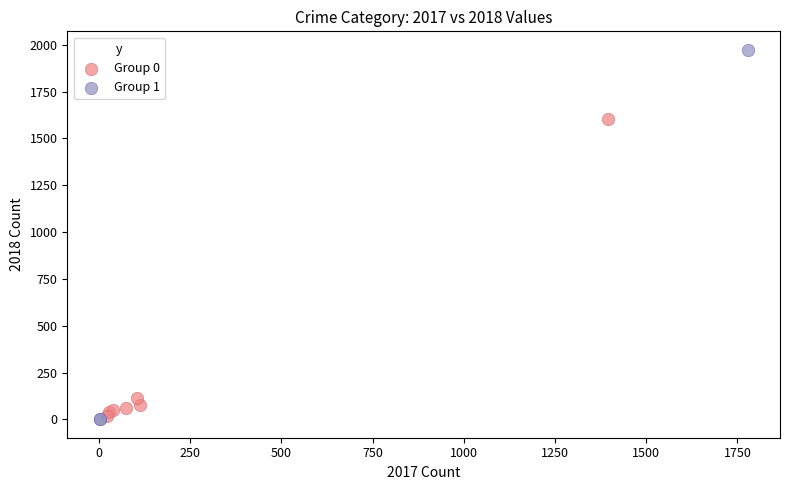

Which series has the largest Y range (max minus min)?

Group 1